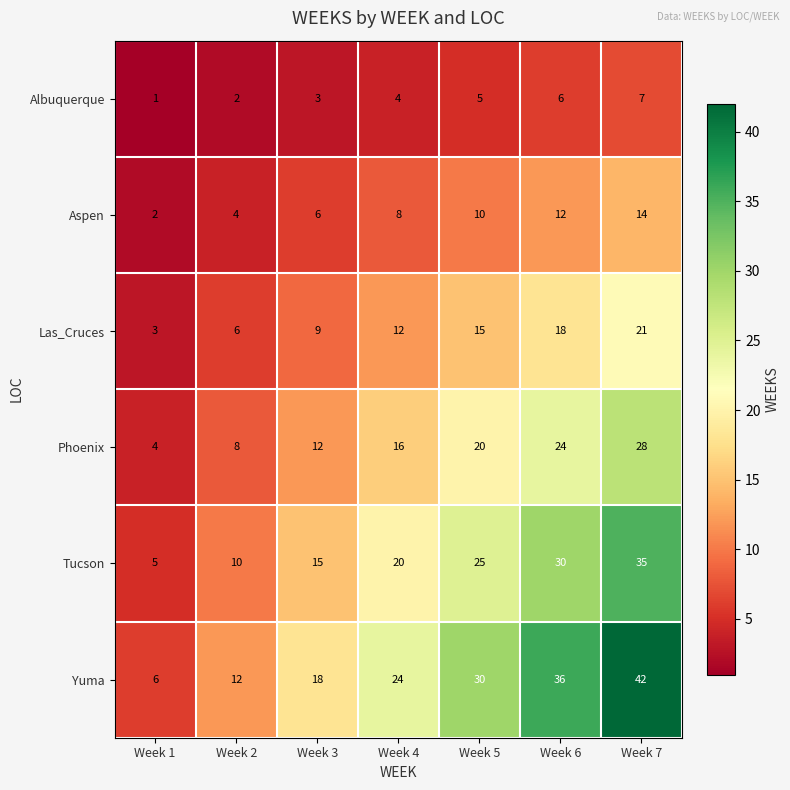

True or false: Yuma has a value of 36 at Week 4.

False